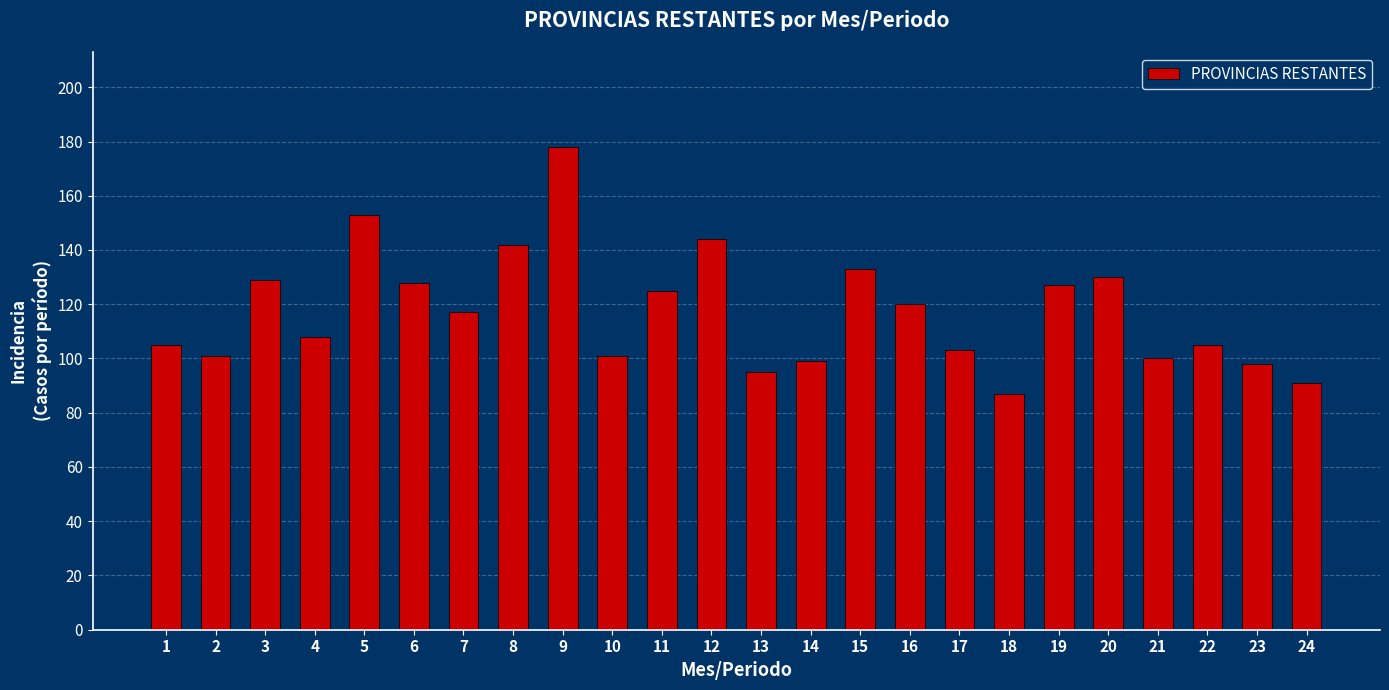

How many series are shown in this chart?

1